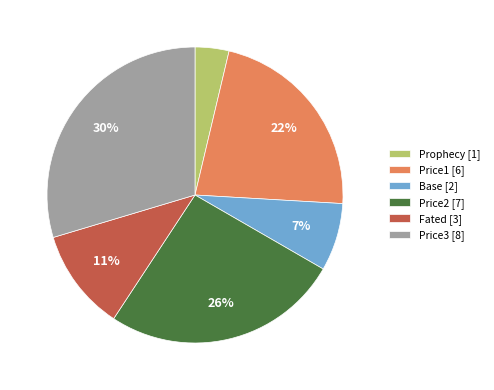

How many segments does this pie chart have?

6